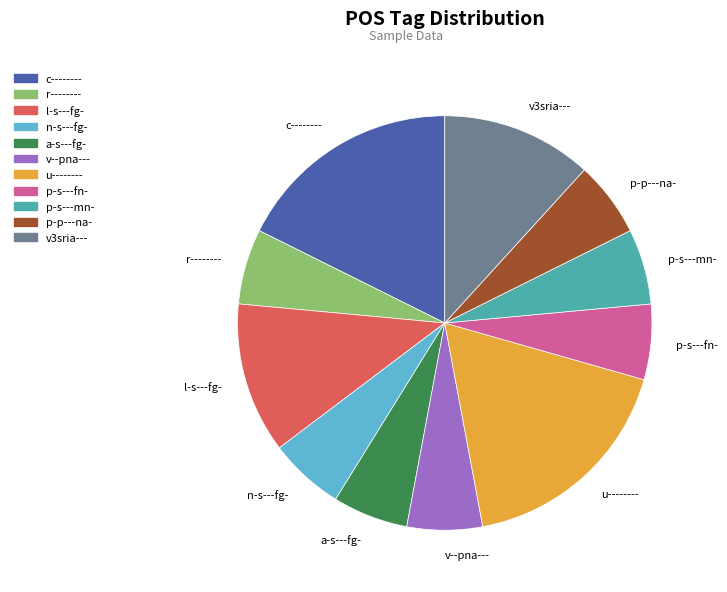

True or false: a-s---fg- accounts for 6% of the total.

True